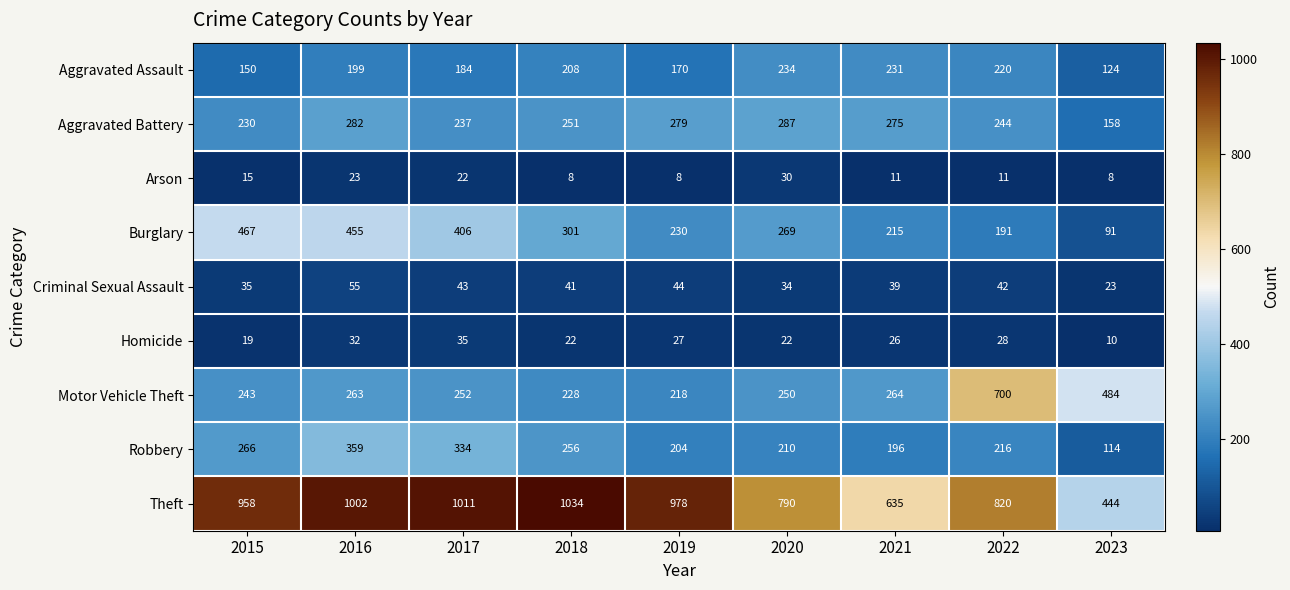

Count the number of data series in this chart.

9